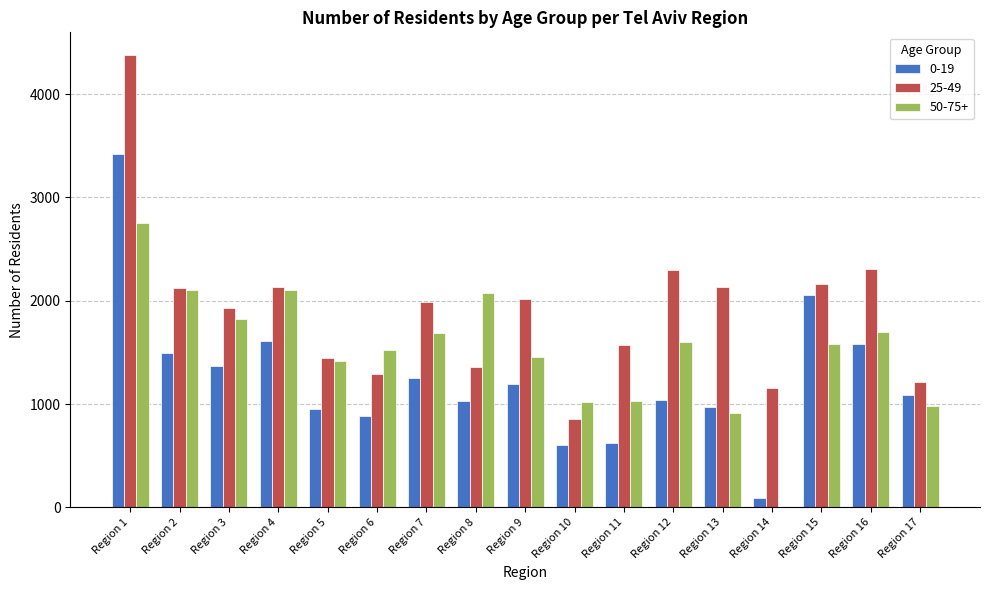

At which label does 25-49 reach its peak?

Region 1